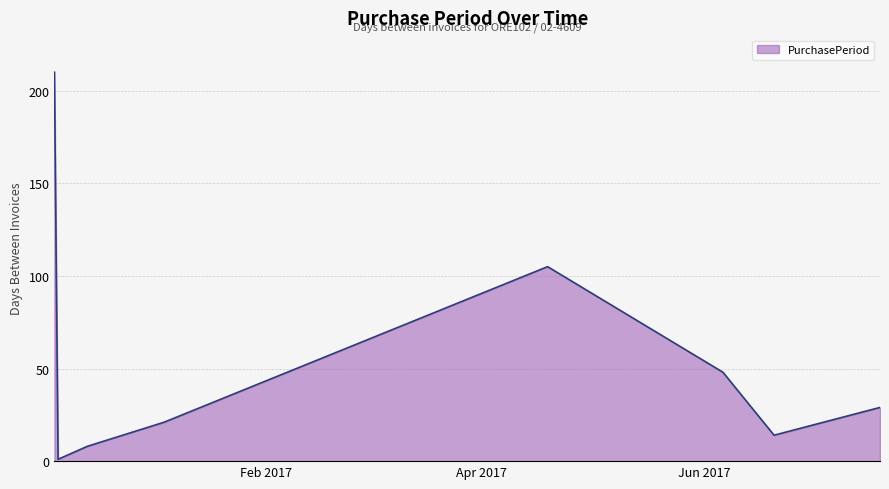

What is the sum of all values?

436